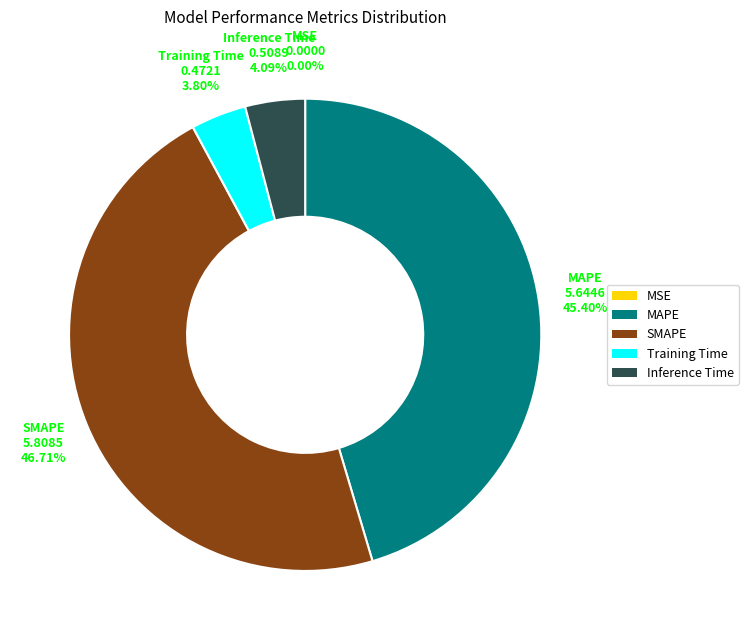

Is it true that SMAPE is 47% of the pie?

True